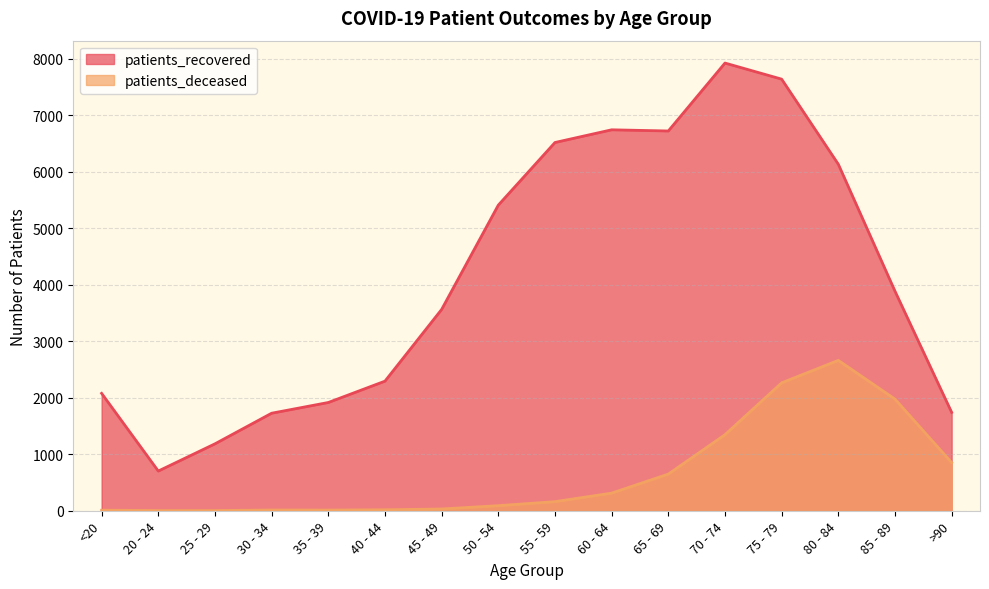

Which category has the highest value in the patients_deceased series?

80 - 84